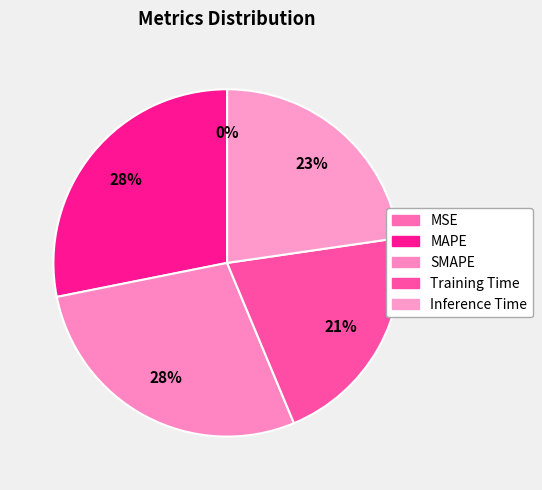

Is it true that MSE is 15% of the pie?

False